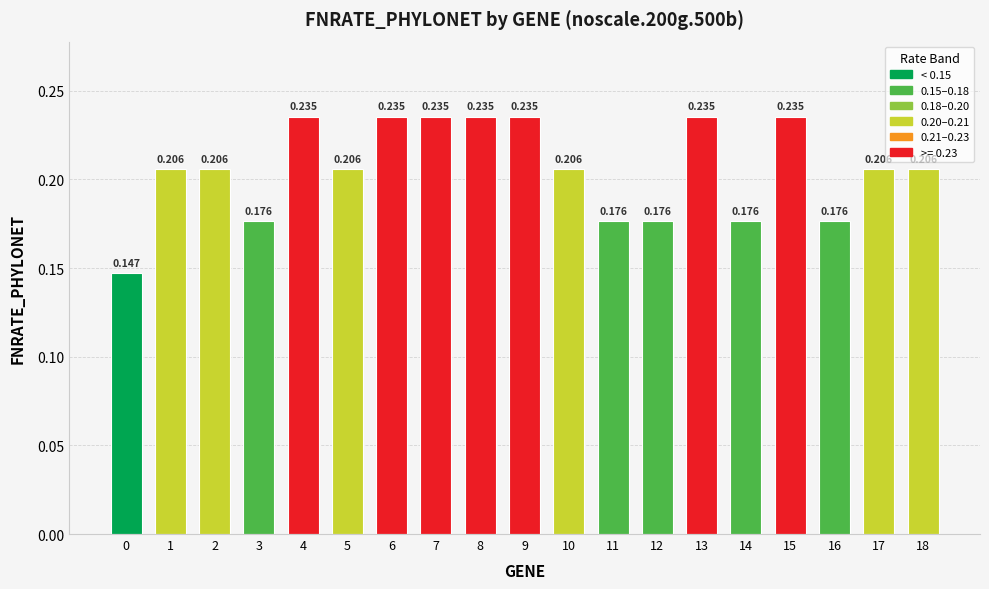

How many data points does each series have?

19